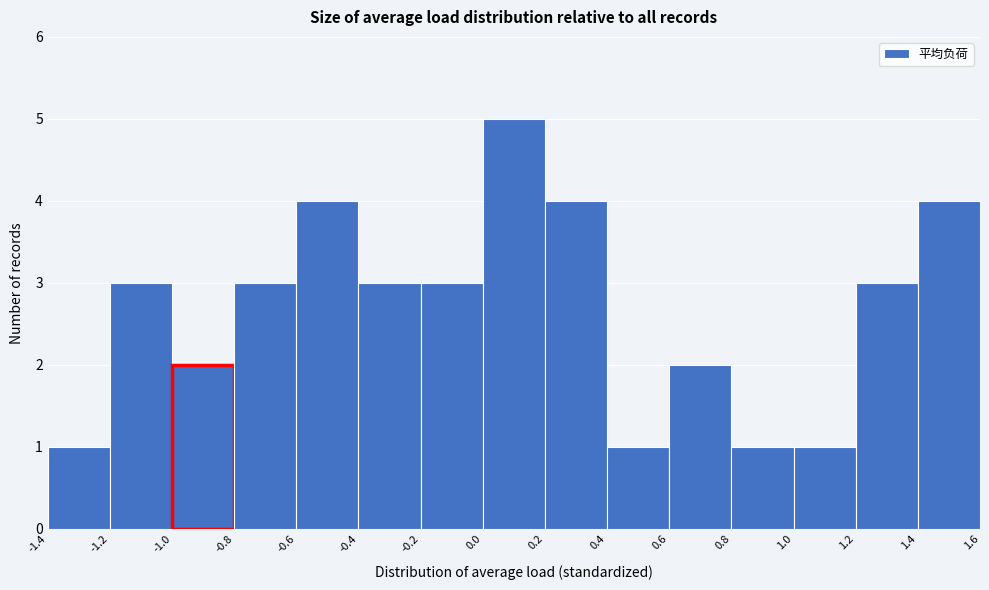

What is the height of the bar covering -1.0 to -0.8 on the x-axis? The values are not printed on the chart, so give them approximately, as read against the axis.

2